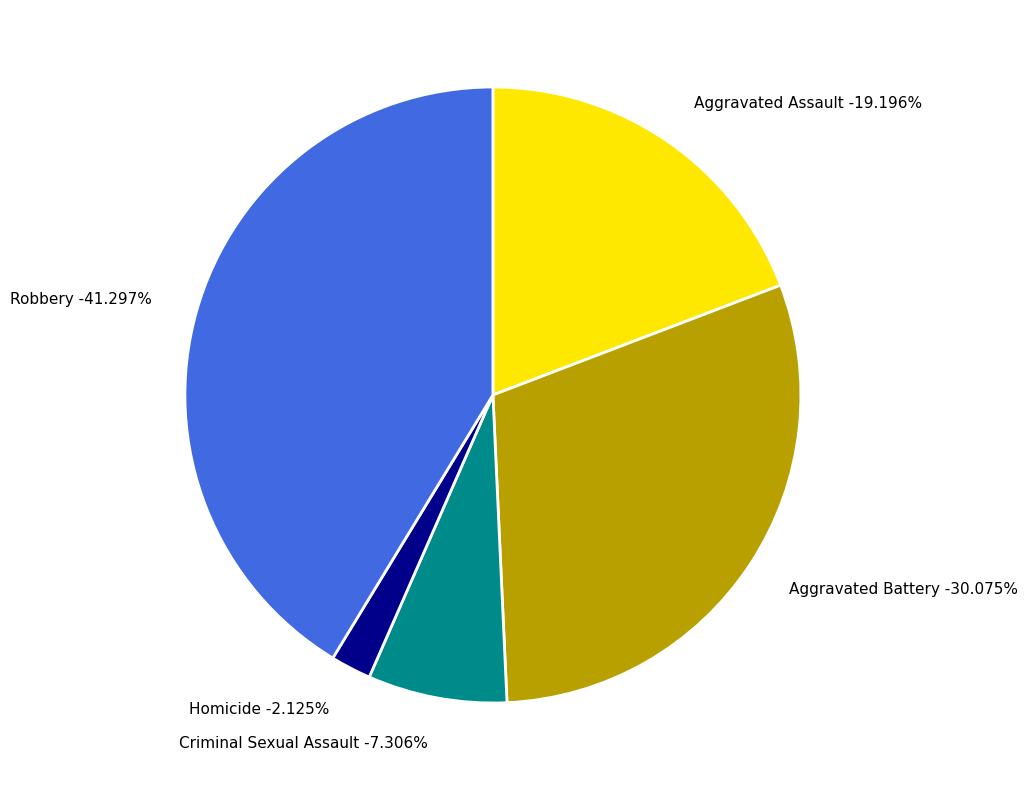

To the nearest percent, what is the difference between the largest and smallest slice percentages?

39%